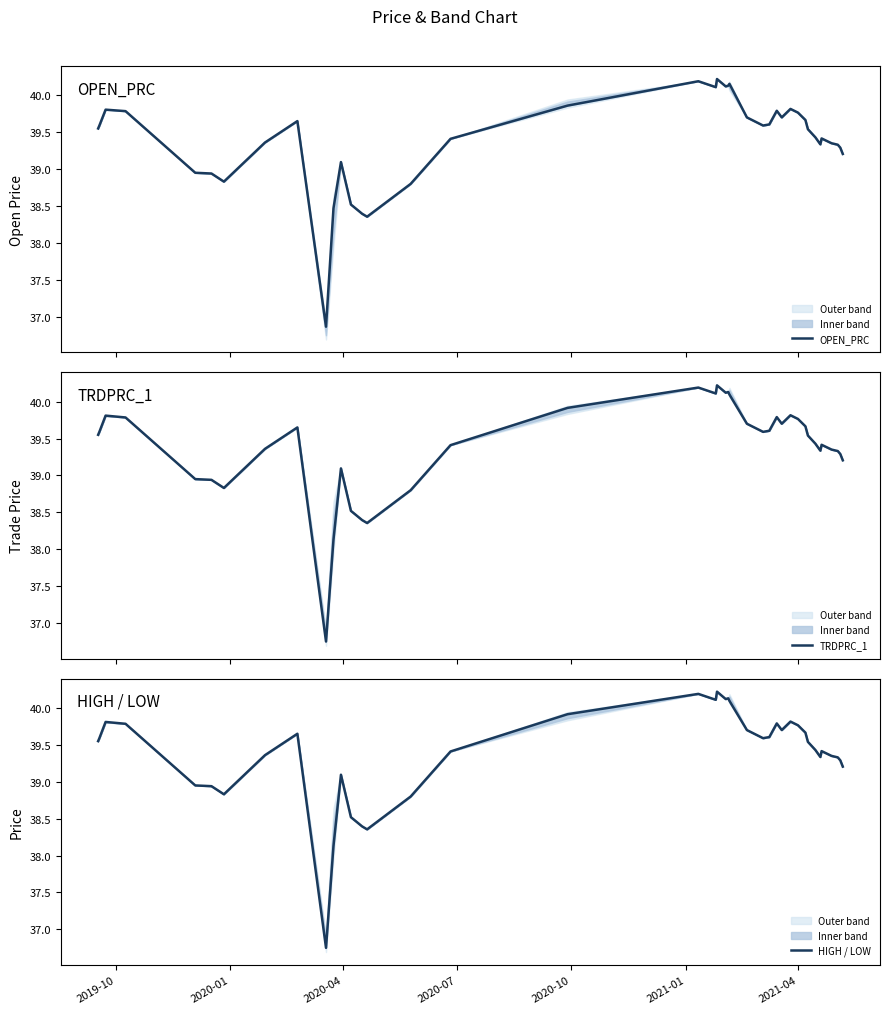

Which series has the largest range (max minus min)?

TRDPRC_1